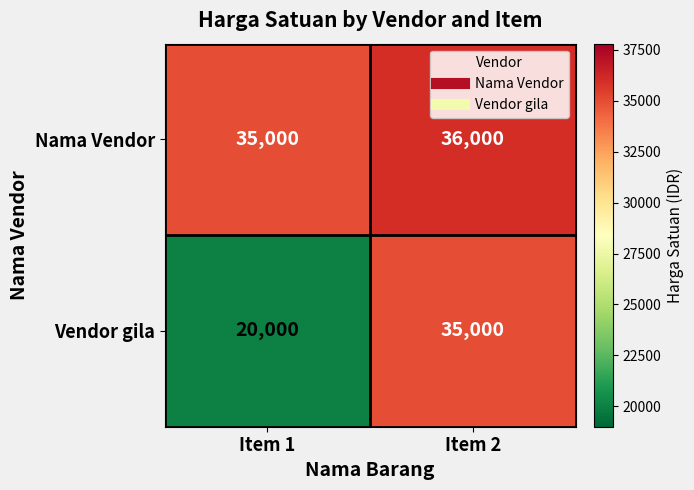

Which series has the largest range (max minus min)?

Vendor gila